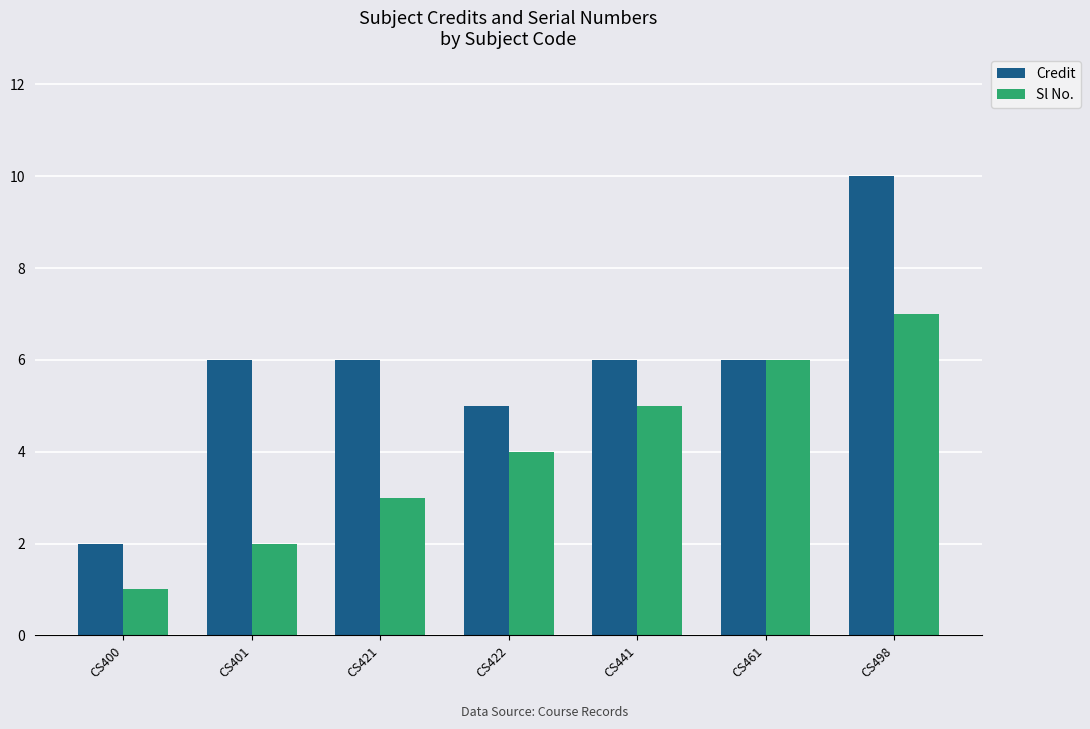

Are the bars horizontal?

No